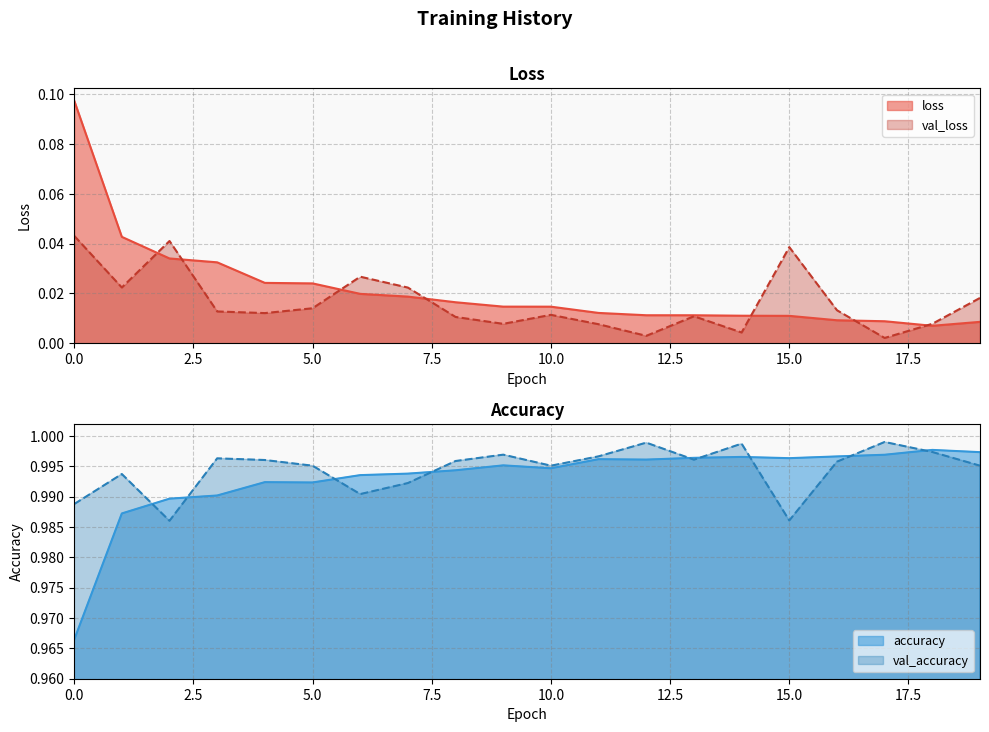

What is the spread (max minus min) of values at 16?

1.0